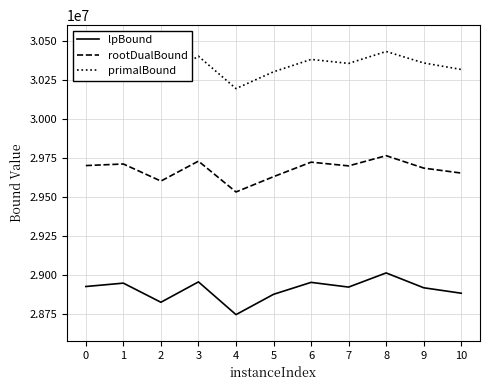

True or false: primalBound and lpBound intersect in this chart.

False